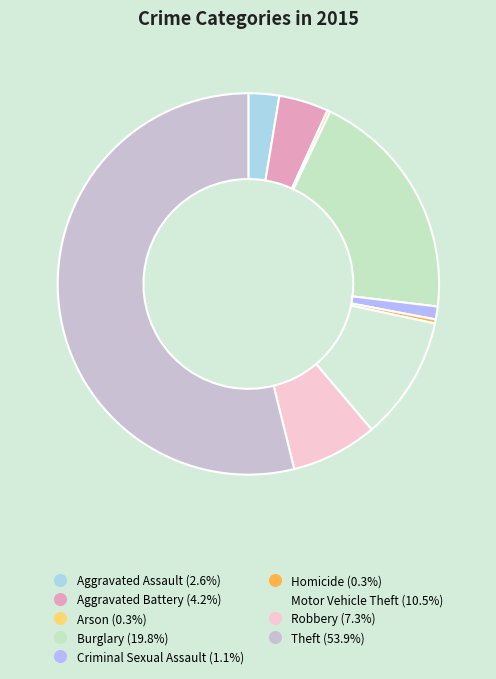

To the nearest percent, what is the difference between the Motor Vehicle Theft and Homicide slice percentages?

10%